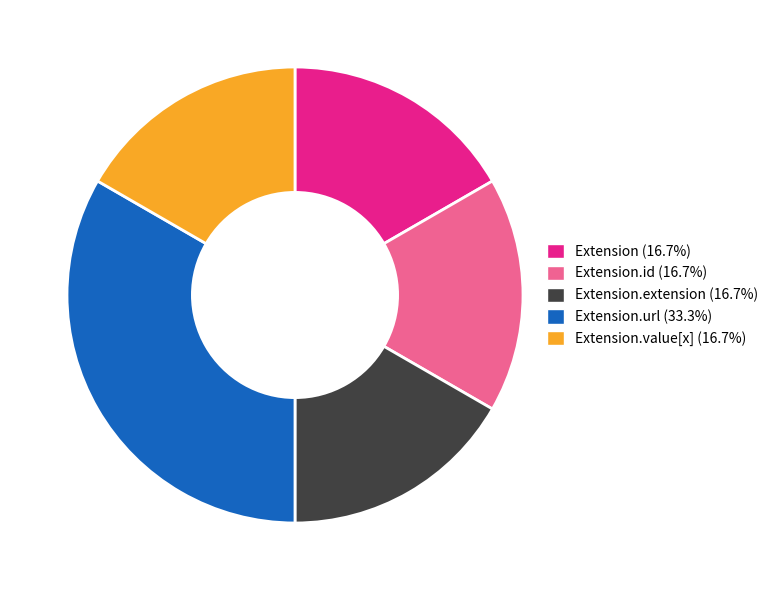

Does any single category account for the majority?

No